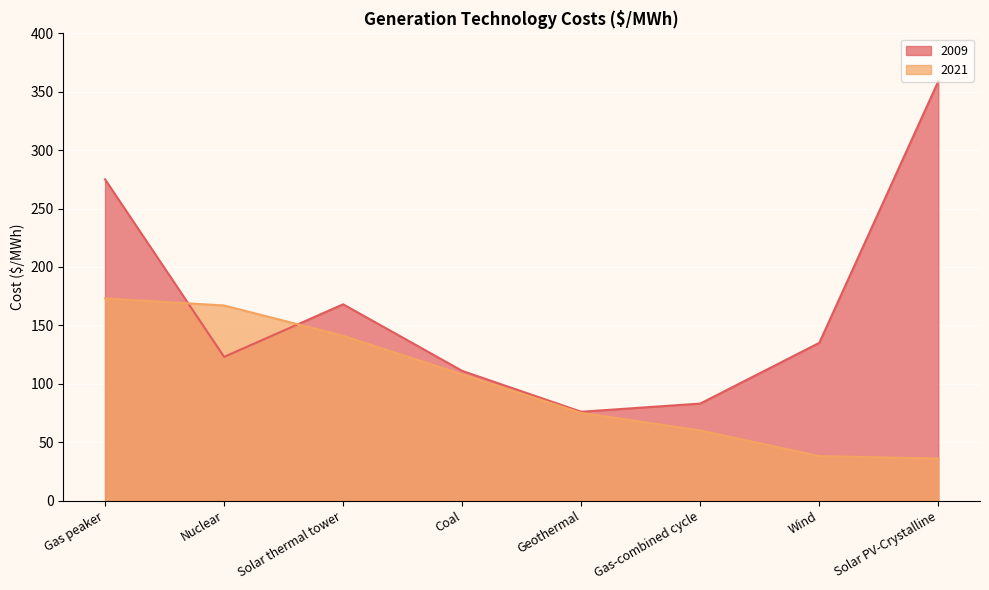

The 2009 series shows 111 at Coal. True or false?

True